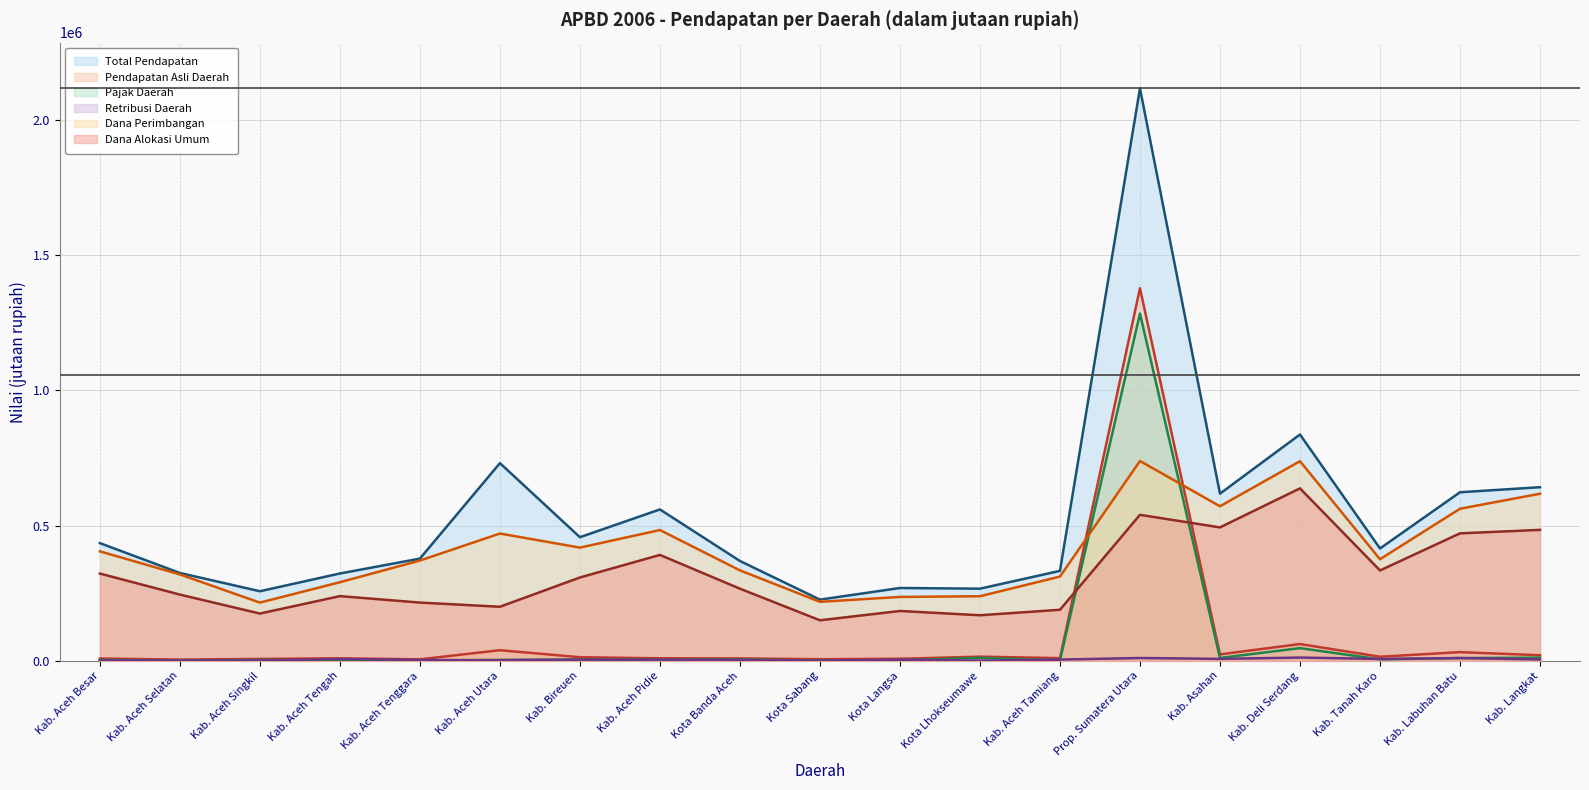

At which category does Dana Alokasi Umum reach its first local valley?

Kab. Aceh Singkil